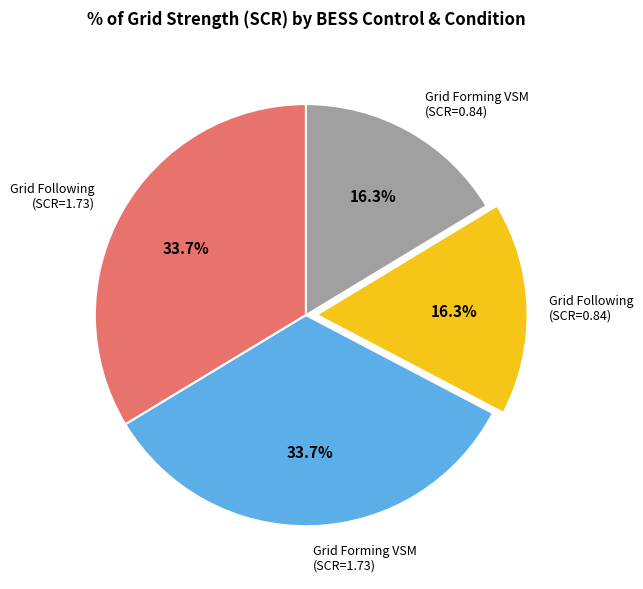

Is there any slice that represents more than half of the pie?

No